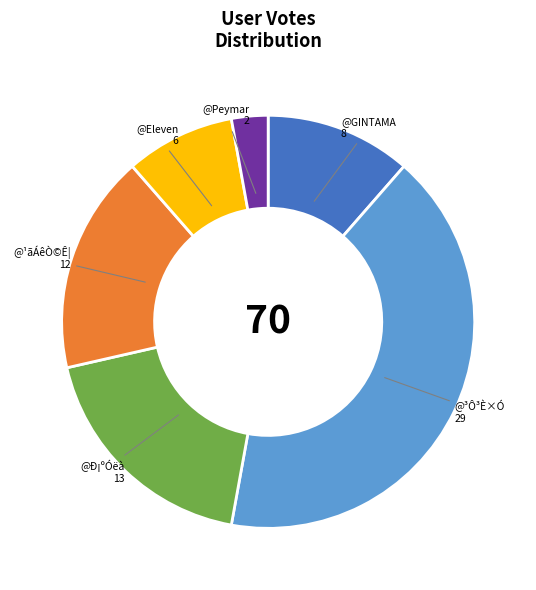

What is the ratio of the value at @¹ãÁêÒ©Ê¦ to the value at @Eleven?

2.0